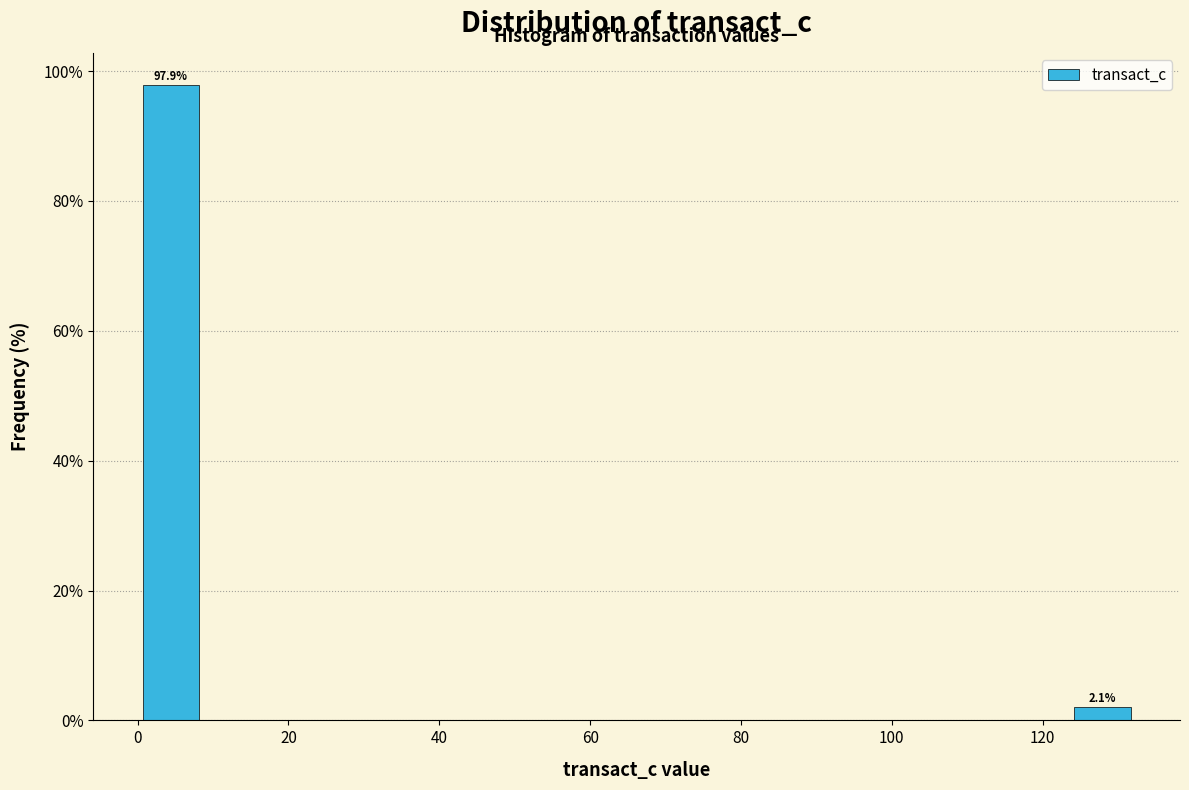

Which range on the x-axis has the tallest bar?

0 to 8